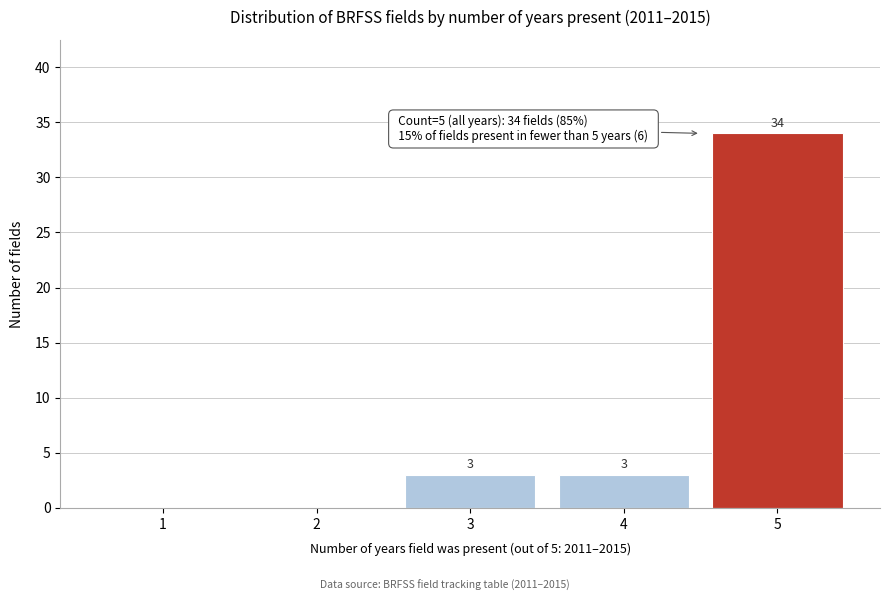

Reading left to right, what are all the values shown in this chart?

1=0	2=0	3=3	4=3	5=34